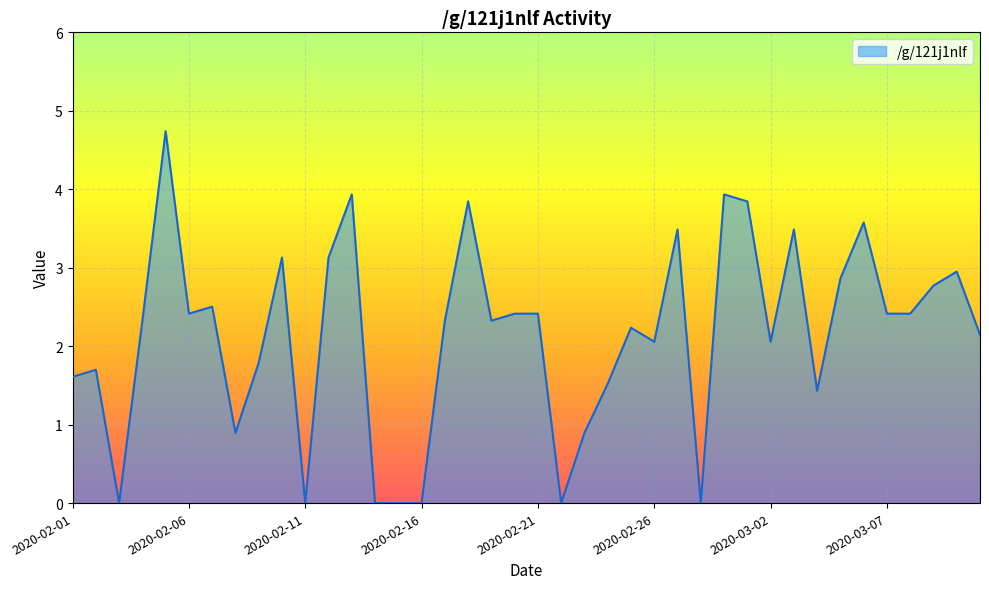

What is the difference between the maximum and minimum values?

4.7